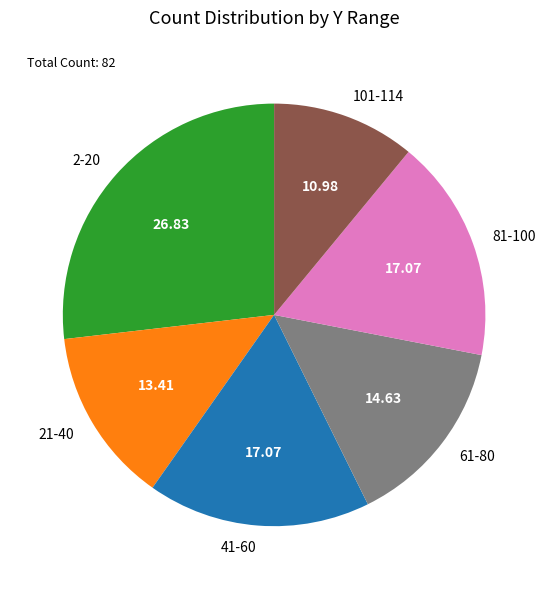

Between 81-100 and 101-114, which is larger?

81-100